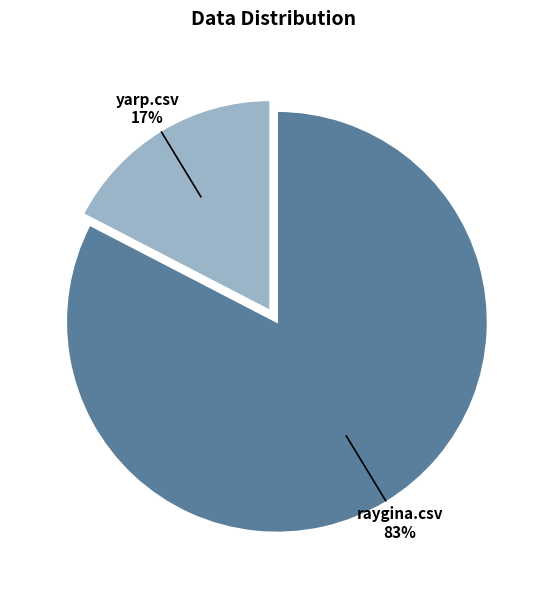

Is it true that yarp.csv is 17% of the pie?

True